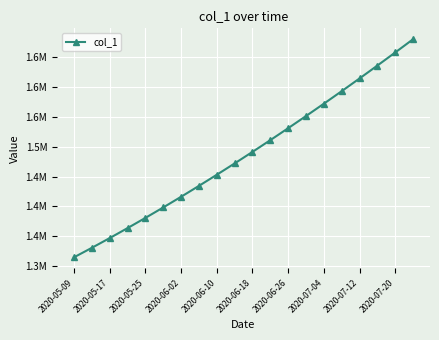

Is this an area chart (filled region under the line)?

No